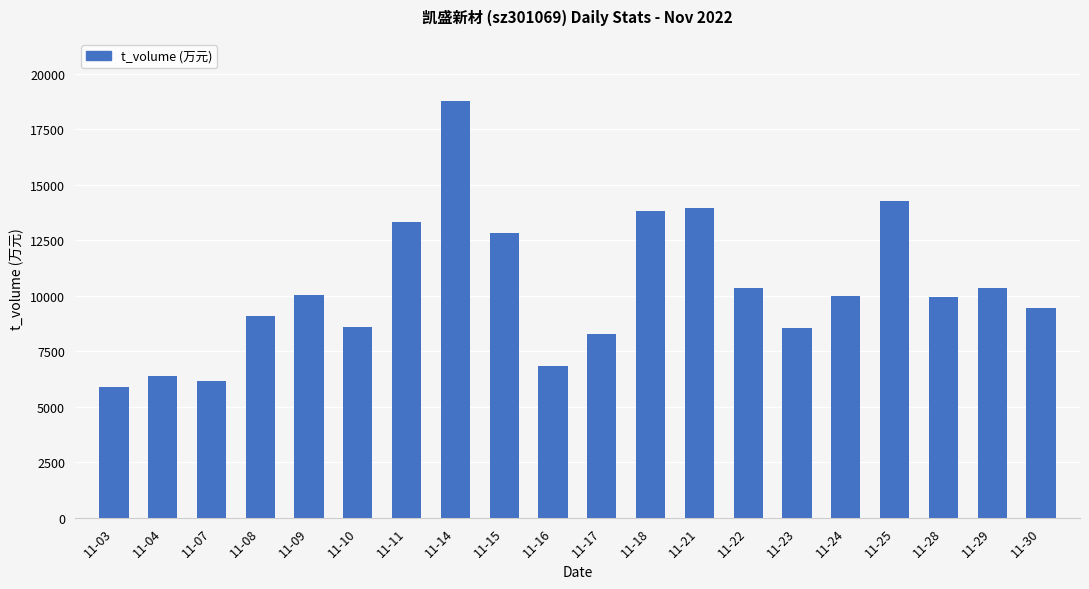

Which category has the lowest value across all series?

11-03